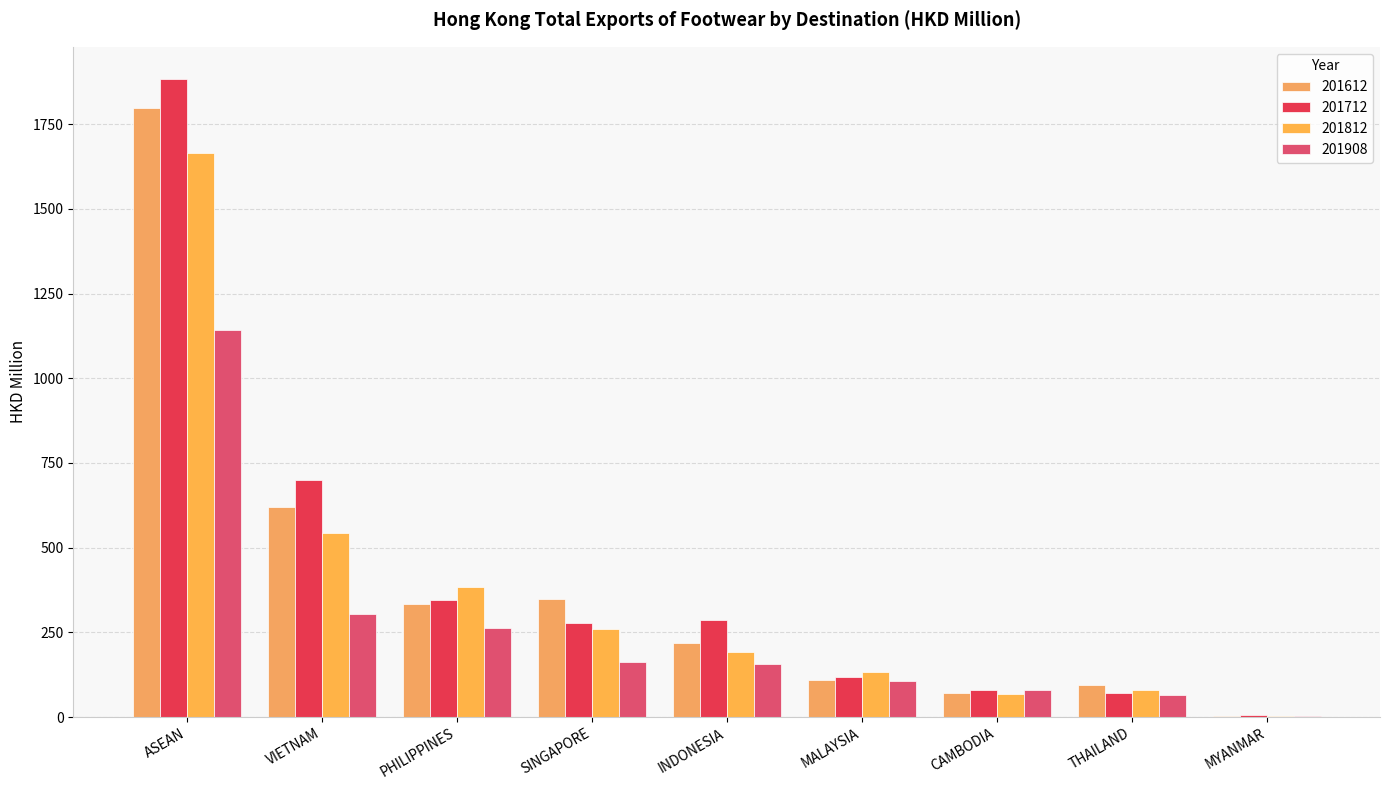

True or false: 201812 has a value of 54.8 at THAILAND.

False